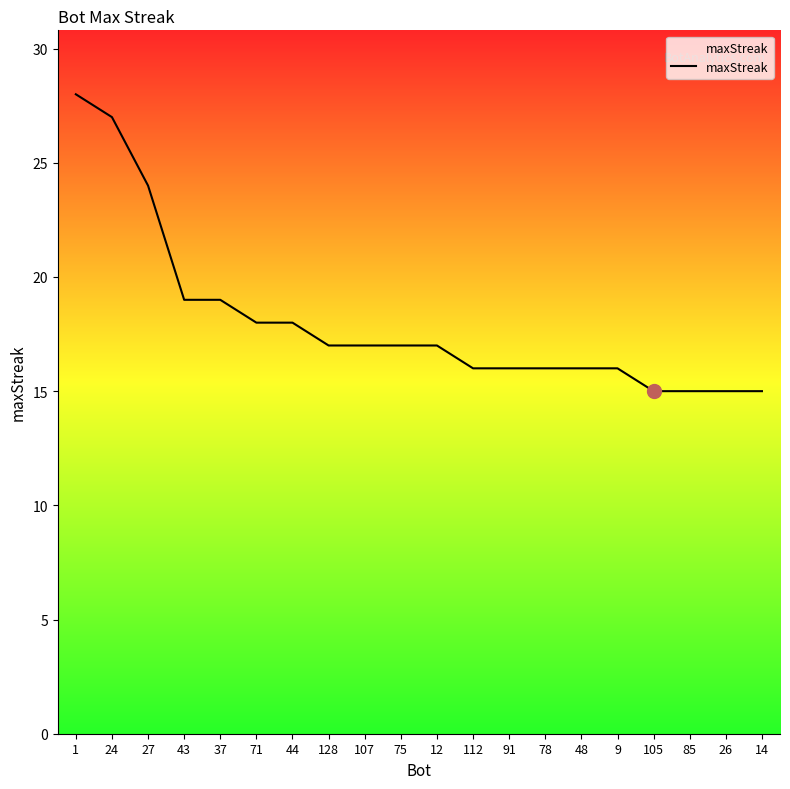

Count the number of data series in this chart.

1